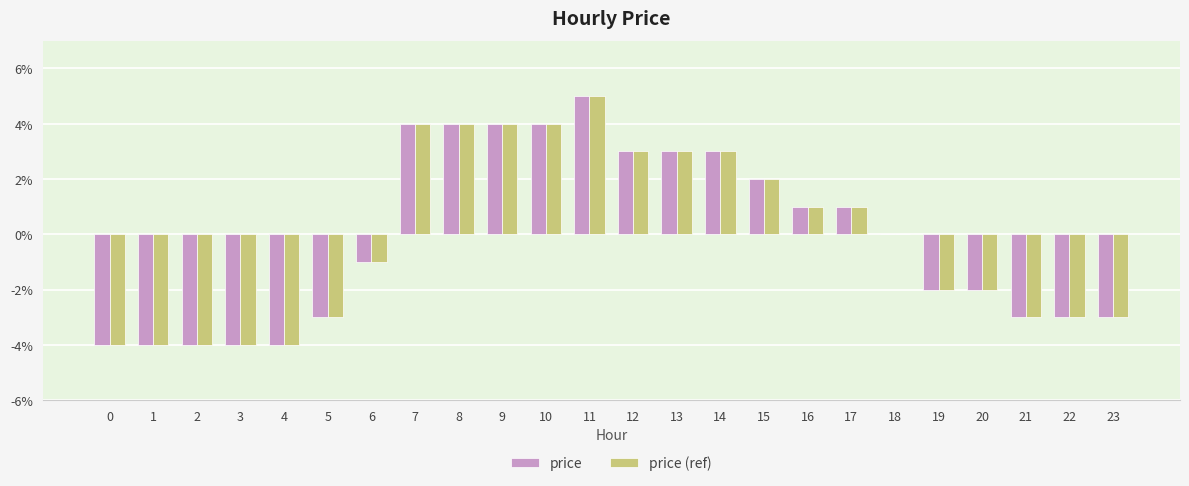

At which label does price (ref) first exceed 0?

7